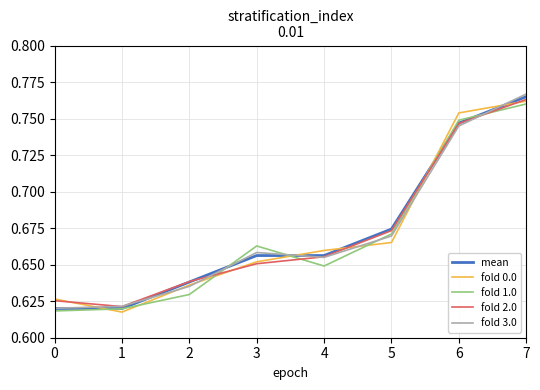

True or false: fold 3.0 and fold 2.0 cross at least once.

True